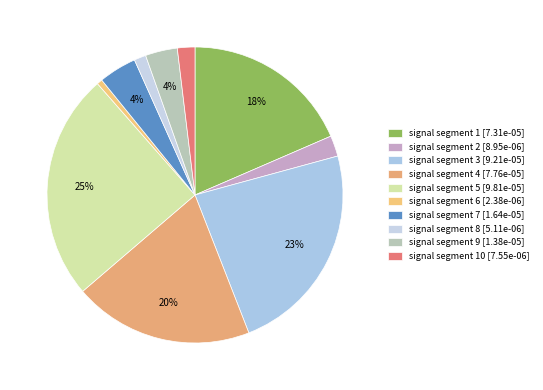

Rank the categories by value from lowest to highest.

signal segment 6, signal segment 8, signal segment 10, signal segment 2, signal segment 9, signal segment 7, signal segment 1, signal segment 4, signal segment 3, signal segment 5